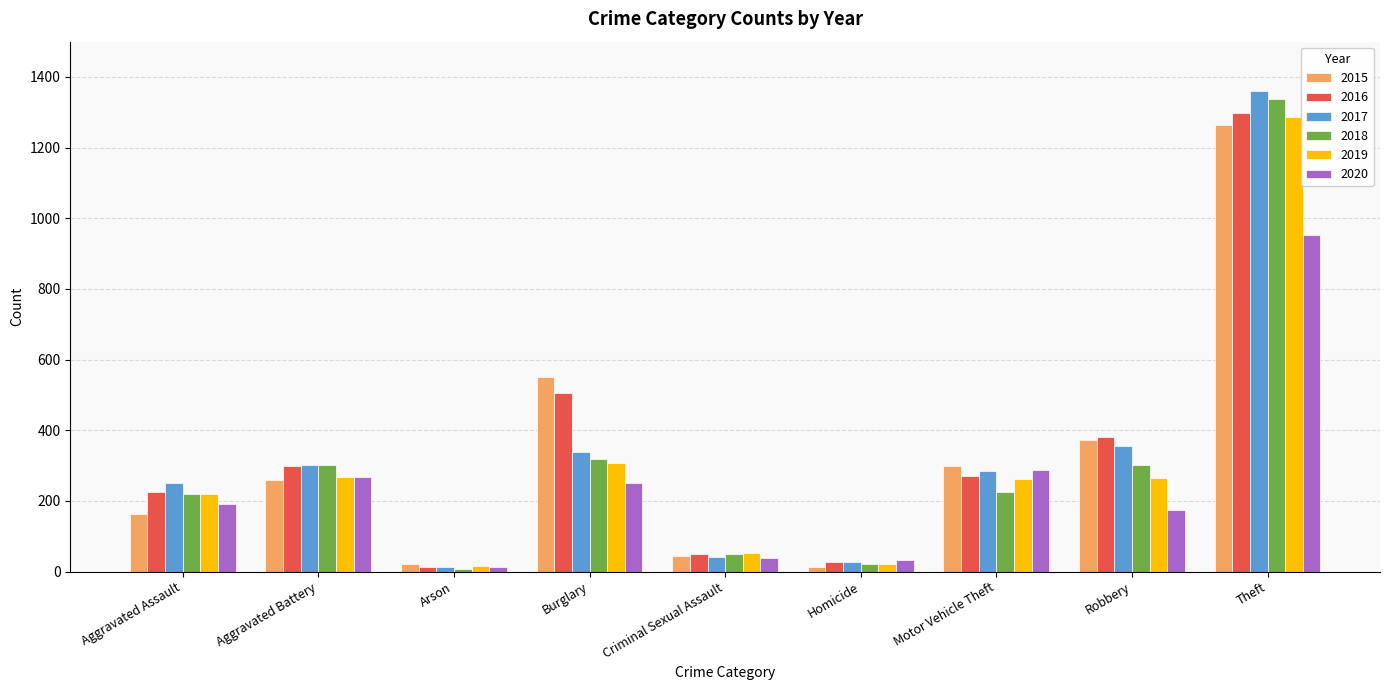

The value of 2016 at Homicide is 28. True or false?

True